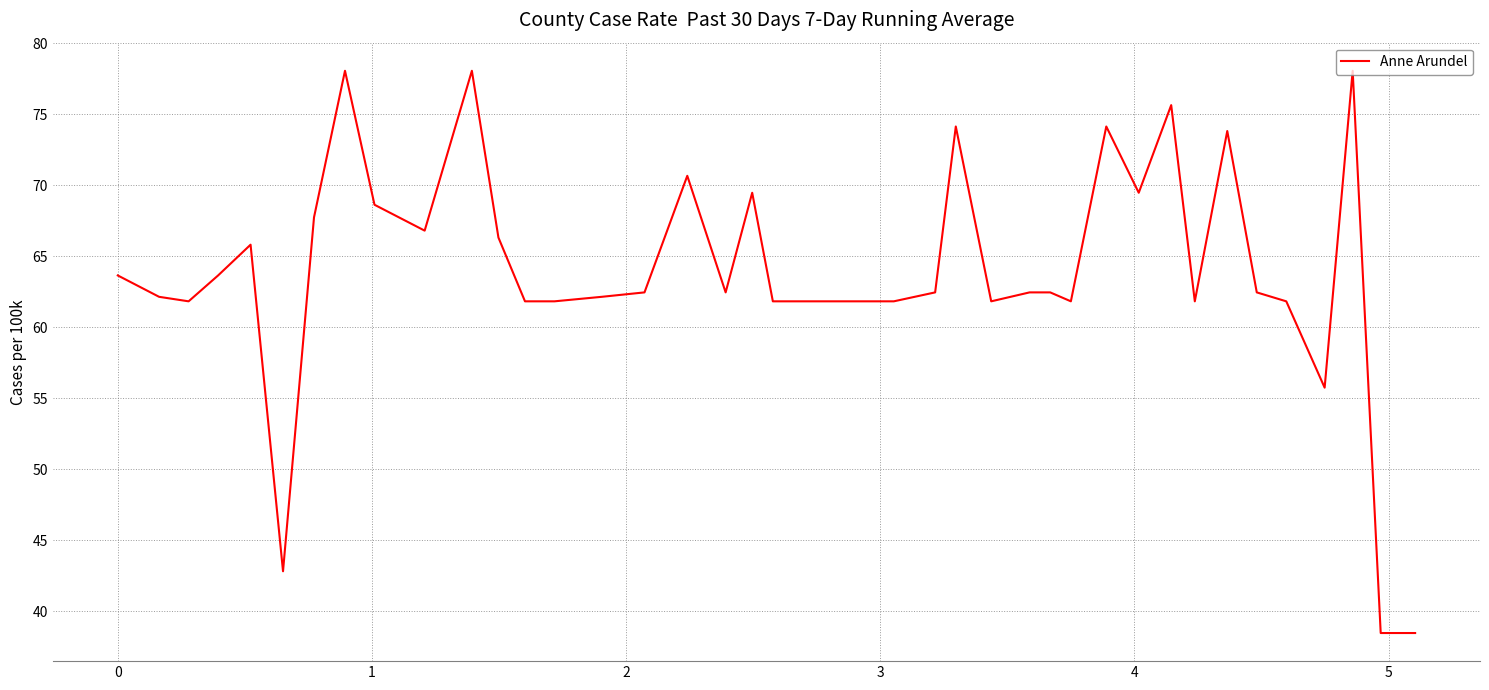

What is the greatest value displayed?

78.1